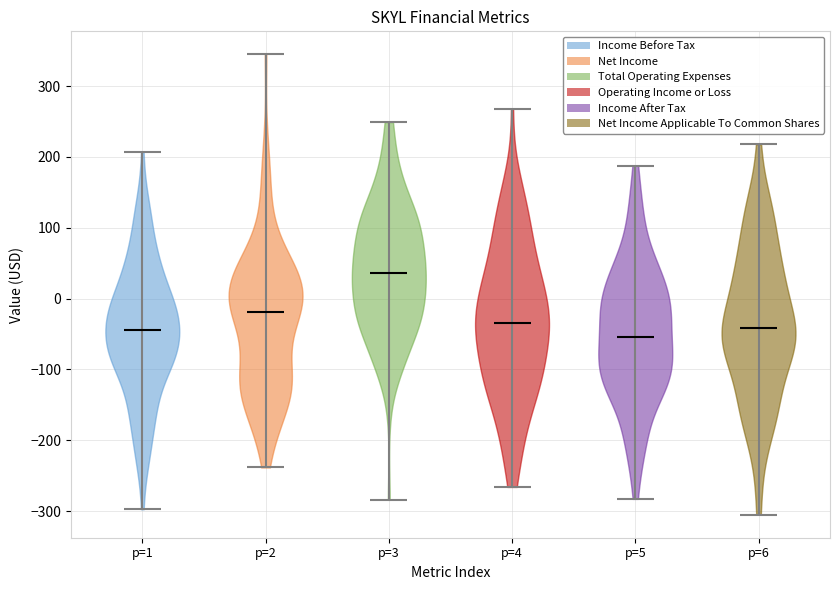

Reading left to right, read every violin against the y-axis: where its median line is, and the lowest and highest points it reaches. The values are not printed on the chart, so give them approximately, as read against the axis.

p=1: median line -40, lowest point -300, highest point 210
p=2: median line -20, lowest point -240, highest point 340
p=3: median line 40, lowest point -280, highest point 250
p=4: median line -30, lowest point -270, highest point 270
p=5: median line -50, lowest point -280, highest point 190
p=6: median line -40, lowest point -310, highest point 220